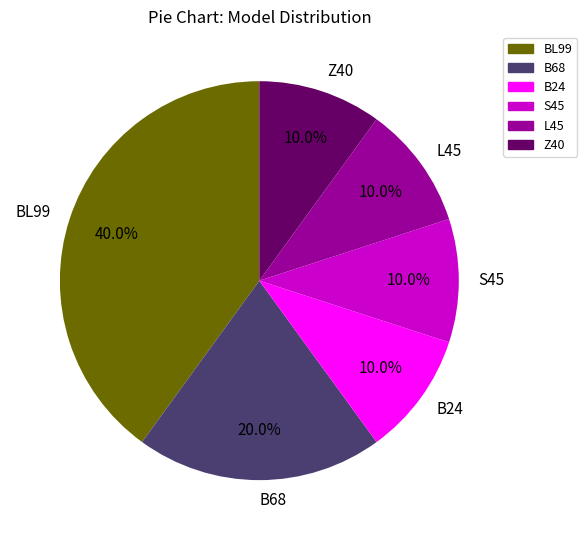

To the nearest percent, what percentage of the pie is BL99?

40%